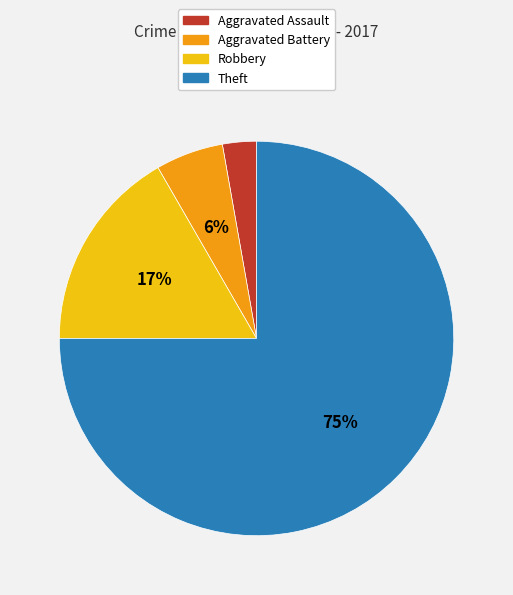

Between Theft and Aggravated Assault, which is larger?

Theft